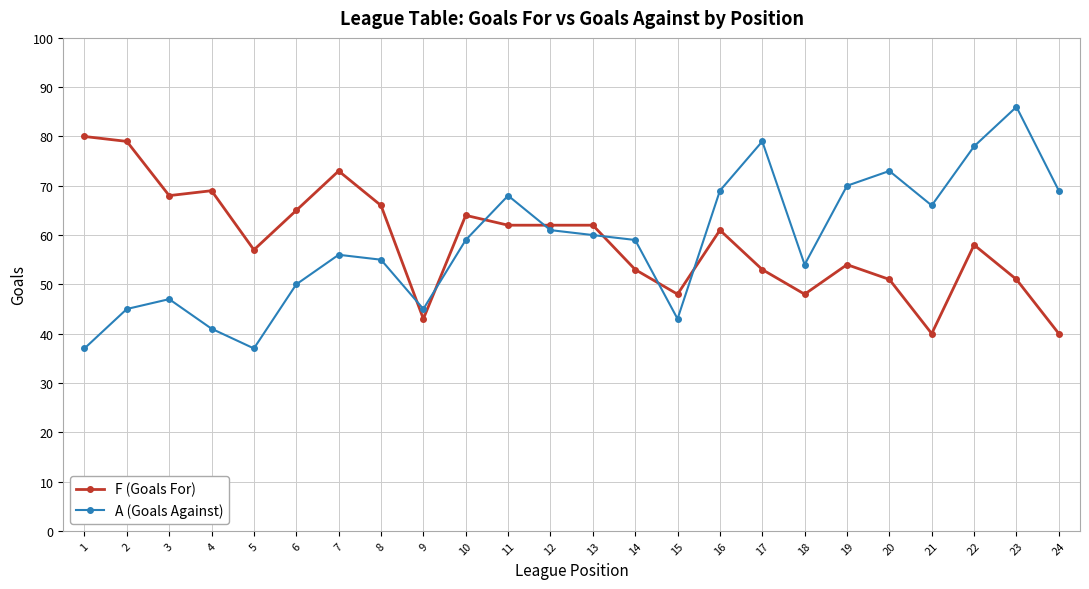

Which series changed the most between 7 and 19?

F (Goals For)